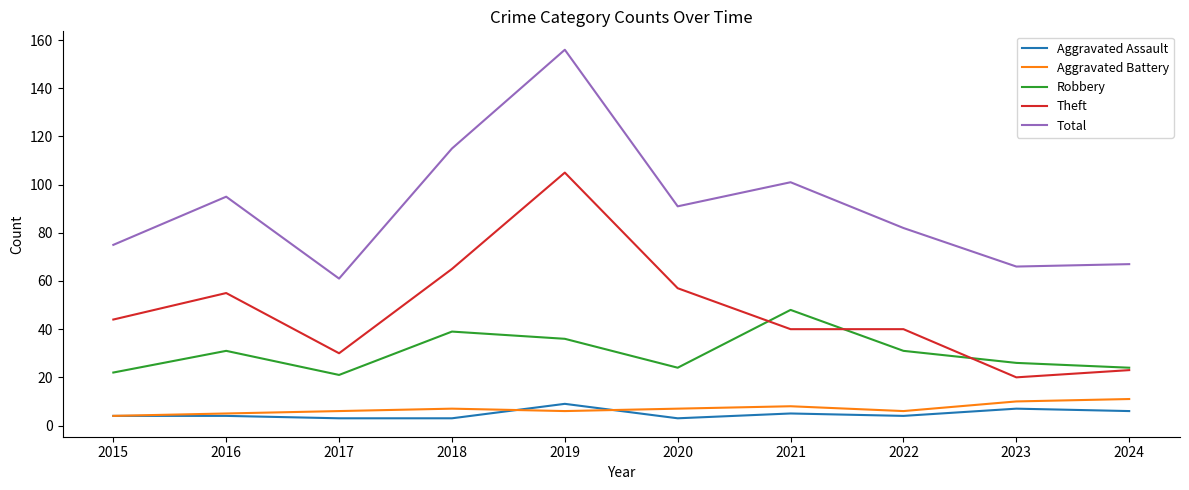

Is it true that Robbery equals 35 at 2020?

False